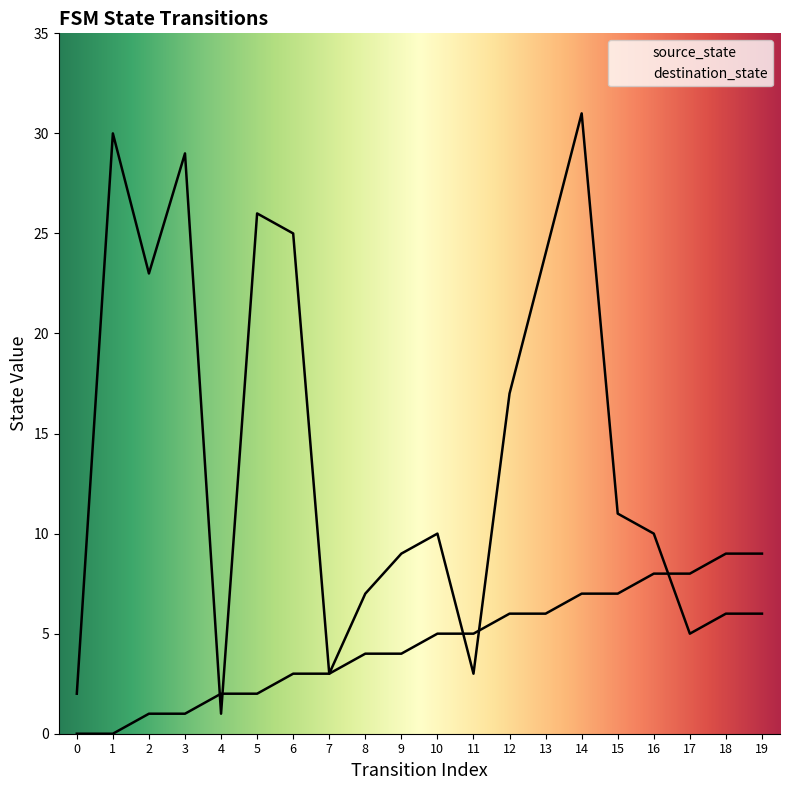

How many values in the source_state series are below 5?

10